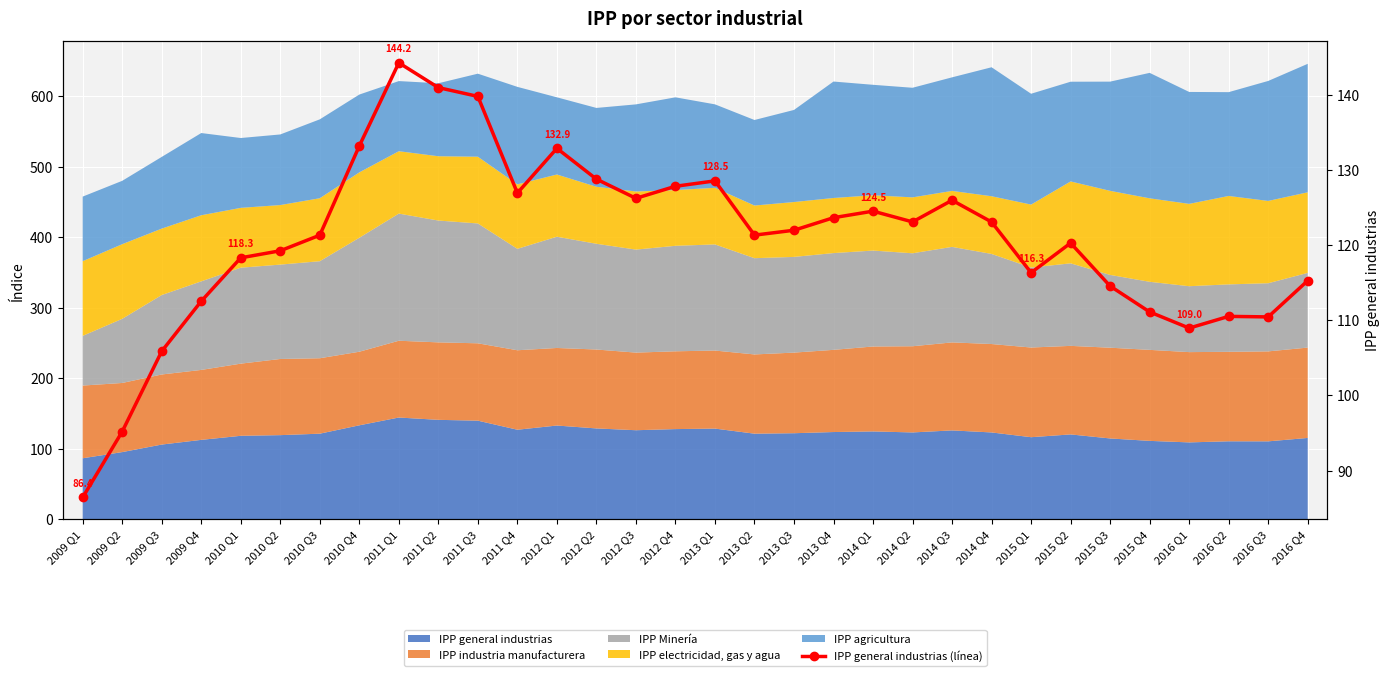

What is the difference between the maximum and second lowest values?

49.1